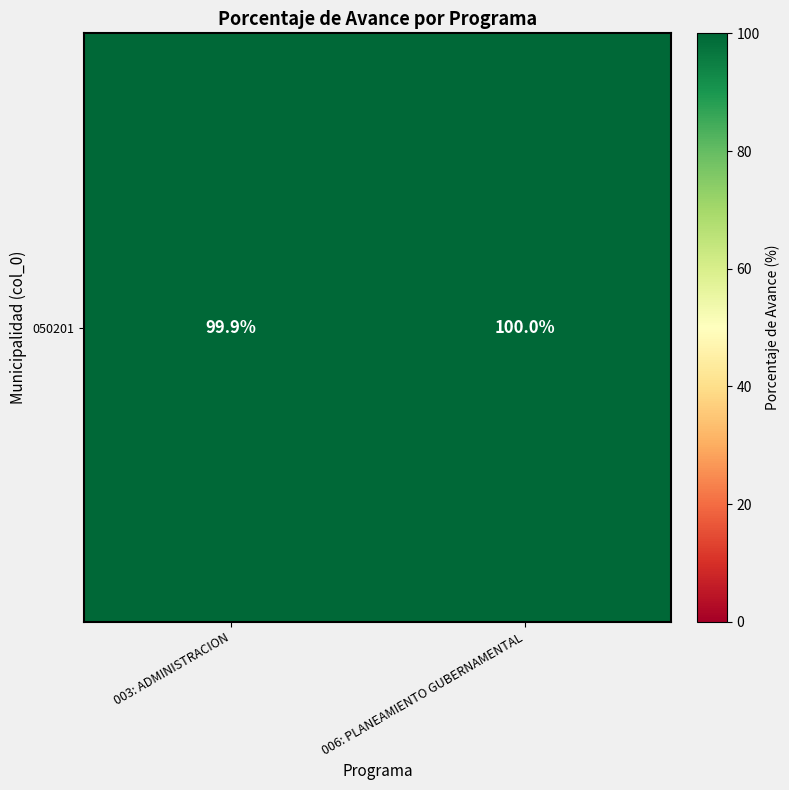

Count the number of categories in the chart.

2